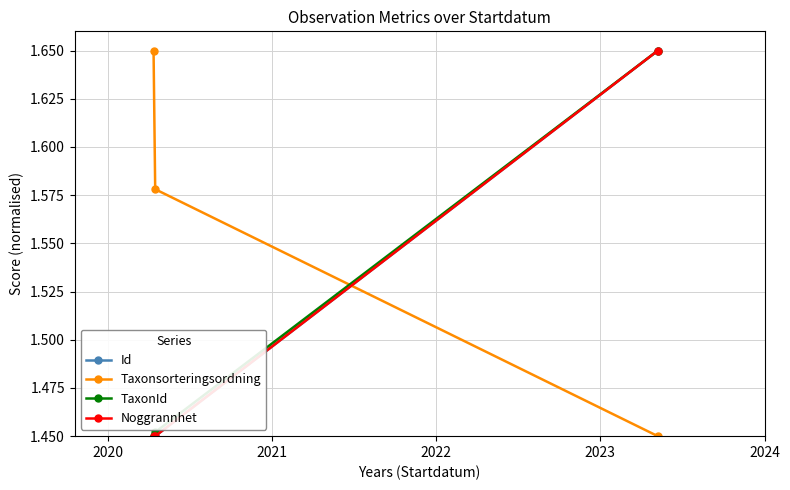

At how many categories does at least one series exceed 1?

3